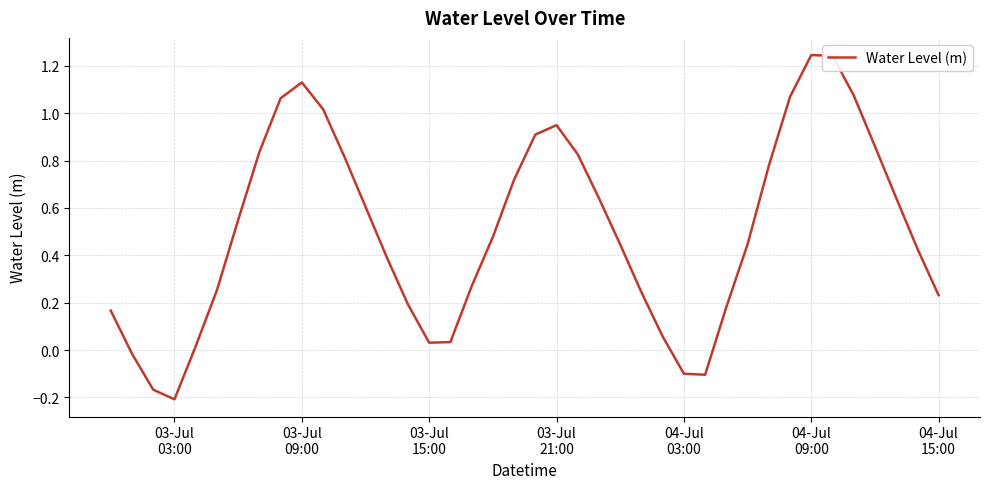

What is the difference between the maximum and minimum values?

1.5